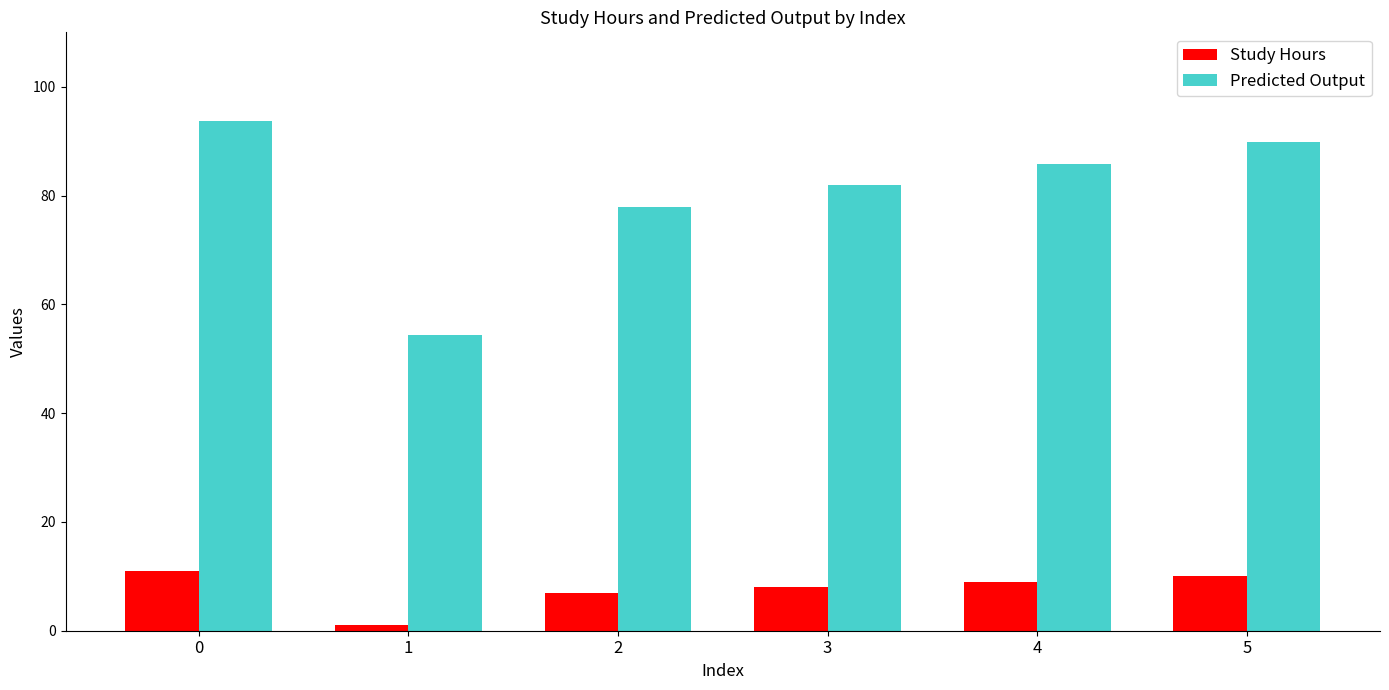

Which series changed the most between 2 and 5?

Predicted Output